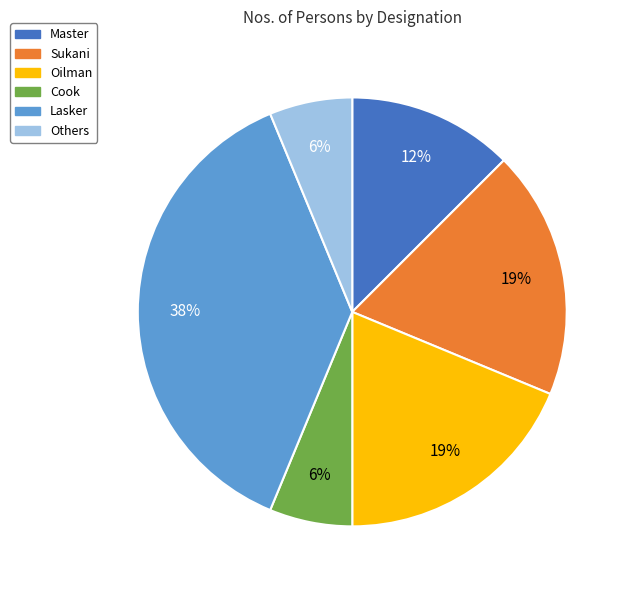

How many slices are in this pie chart?

6